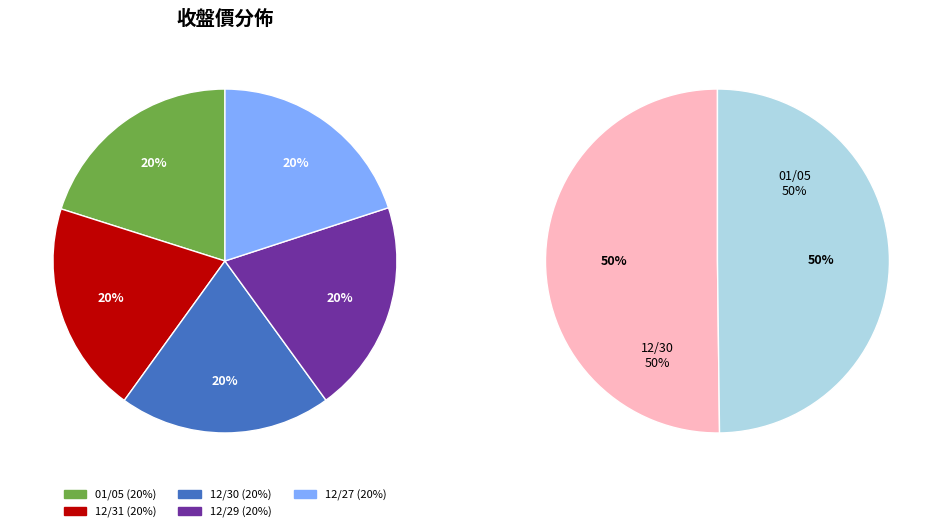

To the nearest percent, what percentage of the pie is 12/31?

20%